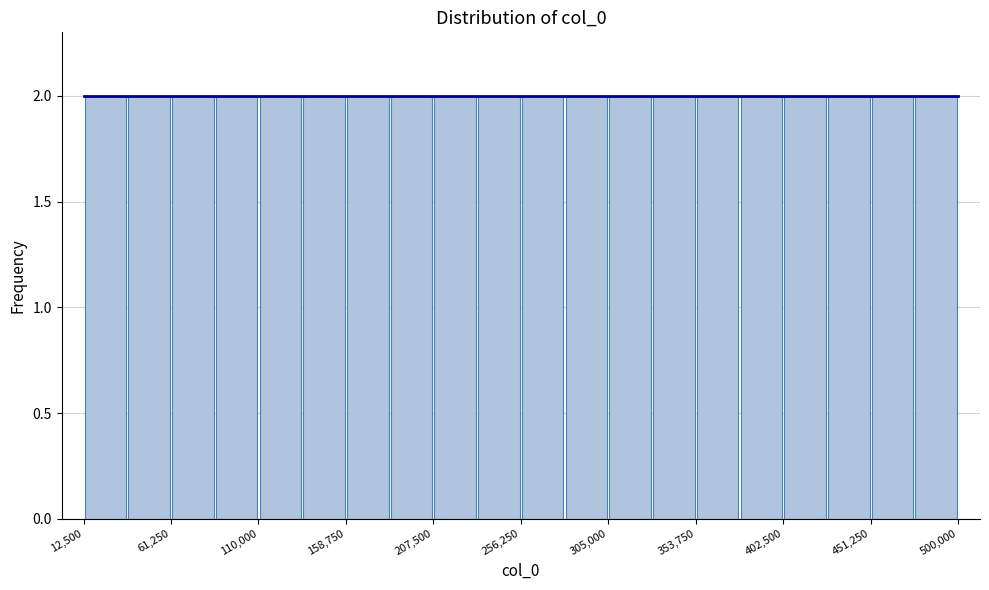

Reading left to right, transcribe this chart: for each bar, give the range it covers on the x-axis and its height. Neither the bar edges nor the heights are printed on the chart, so give them approximately, as read against the axes.

15000 to 35000: 2
35000 to 60000: 2
60000 to 85000: 2
85000 to 110000: 2
110000 to 135000: 2
135000 to 160000: 2
160000 to 185000: 2
185000 to 210000: 2
210000 to 230000: 2
230000 to 255000: 2
255000 to 280000: 2
280000 to 305000: 2
305000 to 330000: 2
330000 to 355000: 2
355000 to 380000: 2
380000 to 405000: 2
405000 to 425000: 2
425000 to 450000: 2
450000 to 475000: 2
475000 to 500000: 2